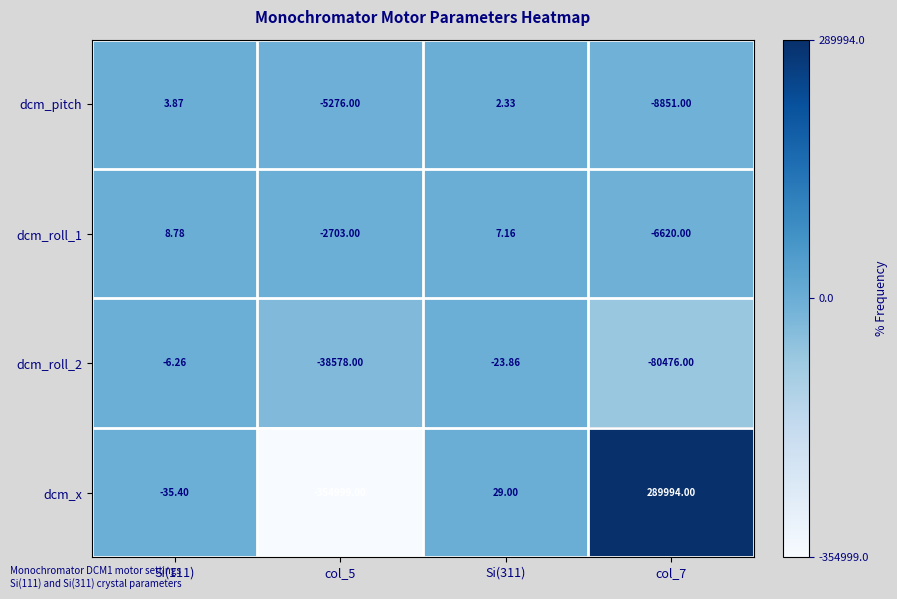

Between Si(111) and col_7, which series saw the biggest shift?

dcm_x